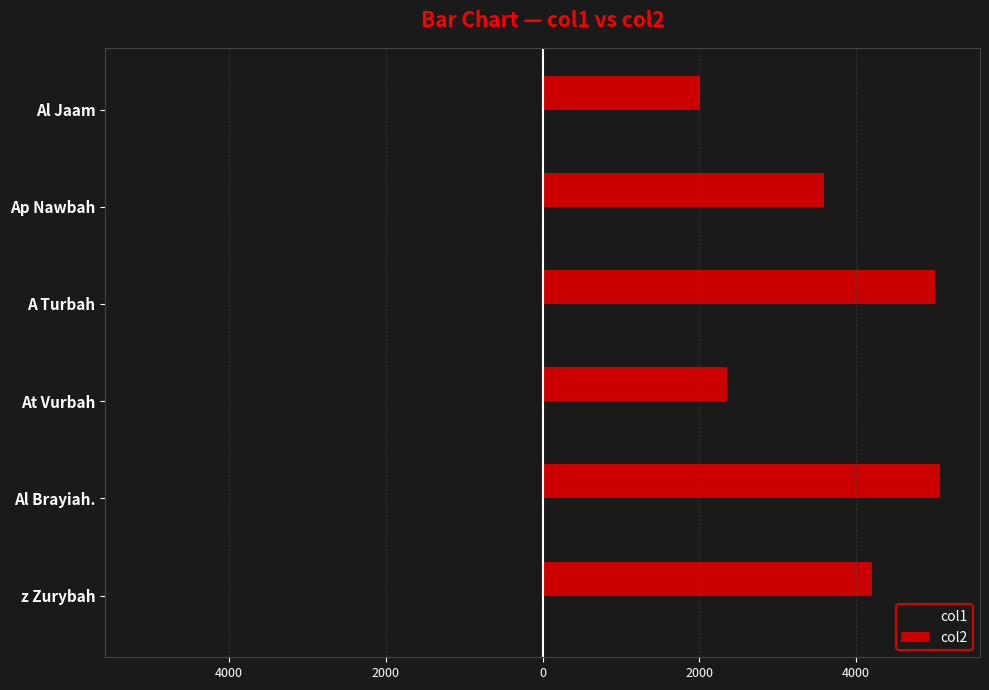

What are all the series names shown in the legend?

col1, col2